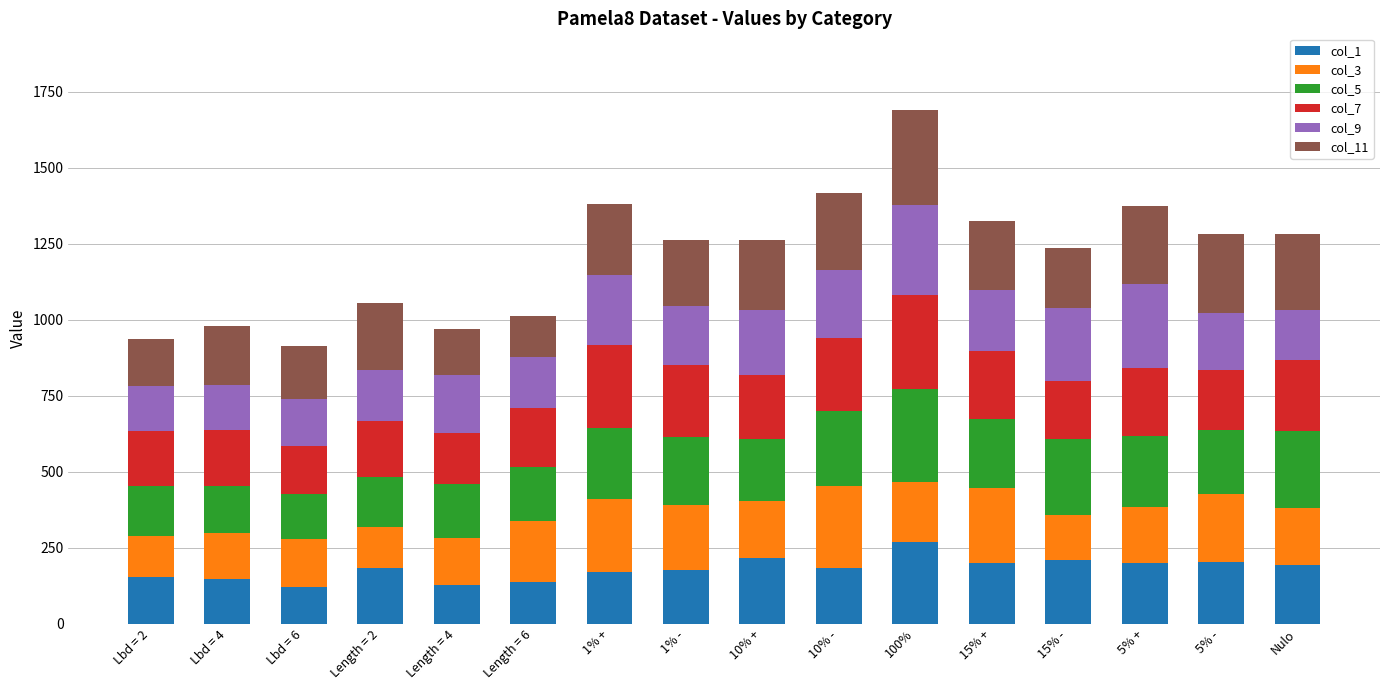

What is the total value across all series at Lbd = 6?

912.4